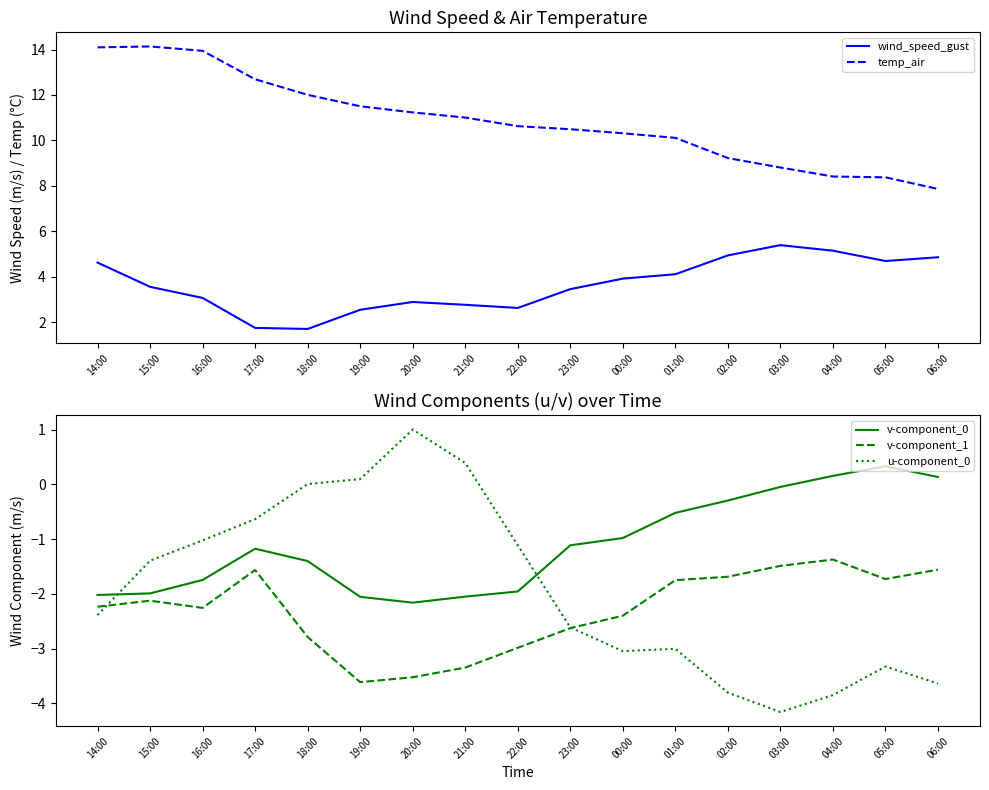

What is the sum of the temp_air values at 23:00 and 15:00?

24.6